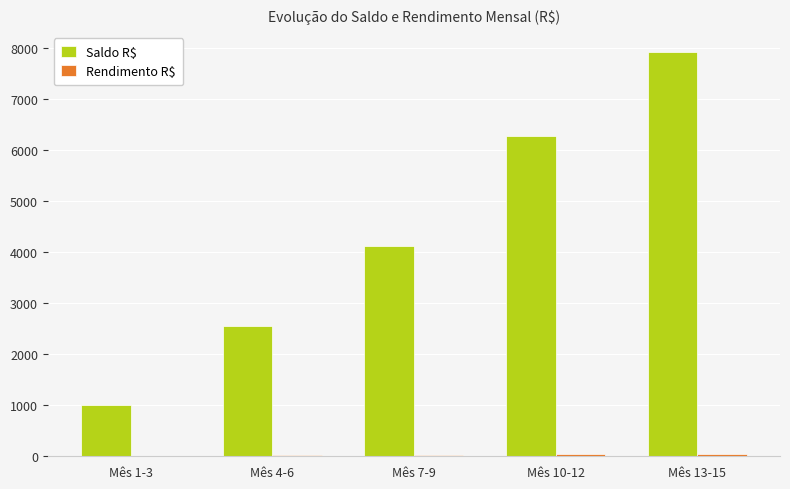

Between Mês 10-12 and Mês 13-15, which series saw the biggest shift?

Saldo R$